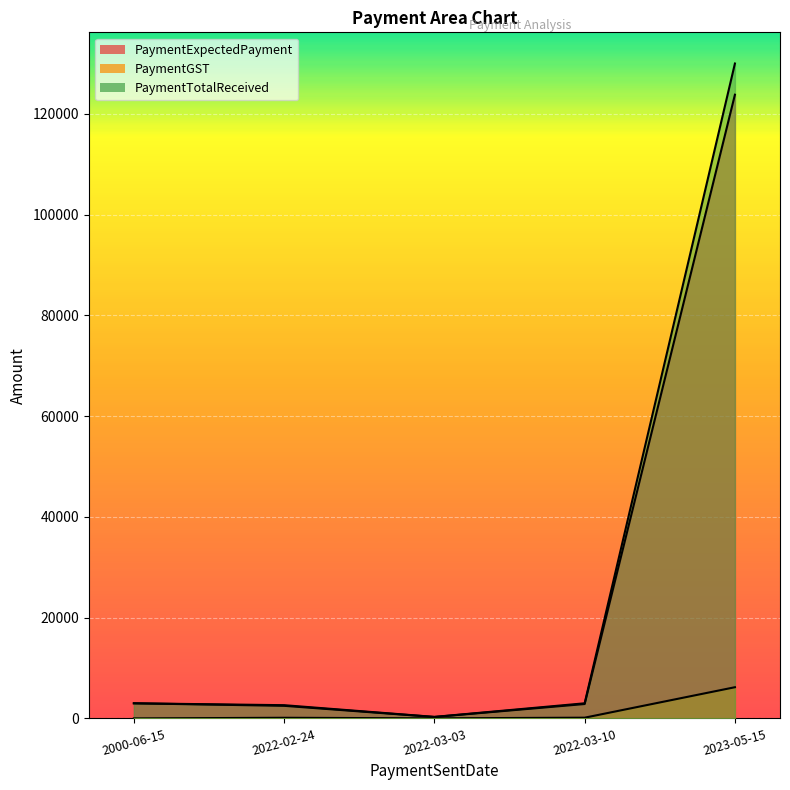

Which series has the largest range (max minus min)?

PaymentTotalReceived